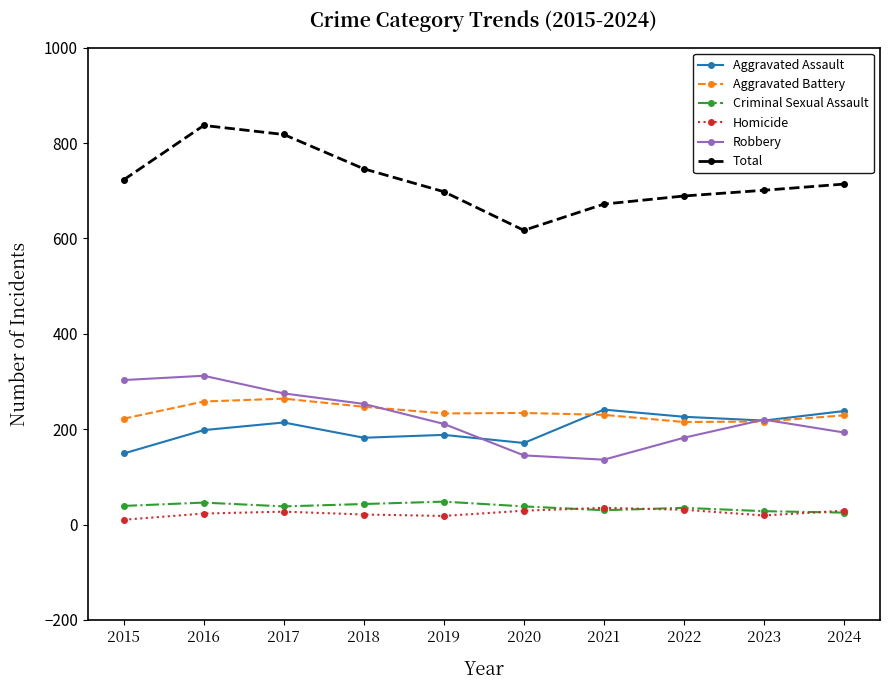

True or false: Homicide has more than 1 interior local peaks.

True